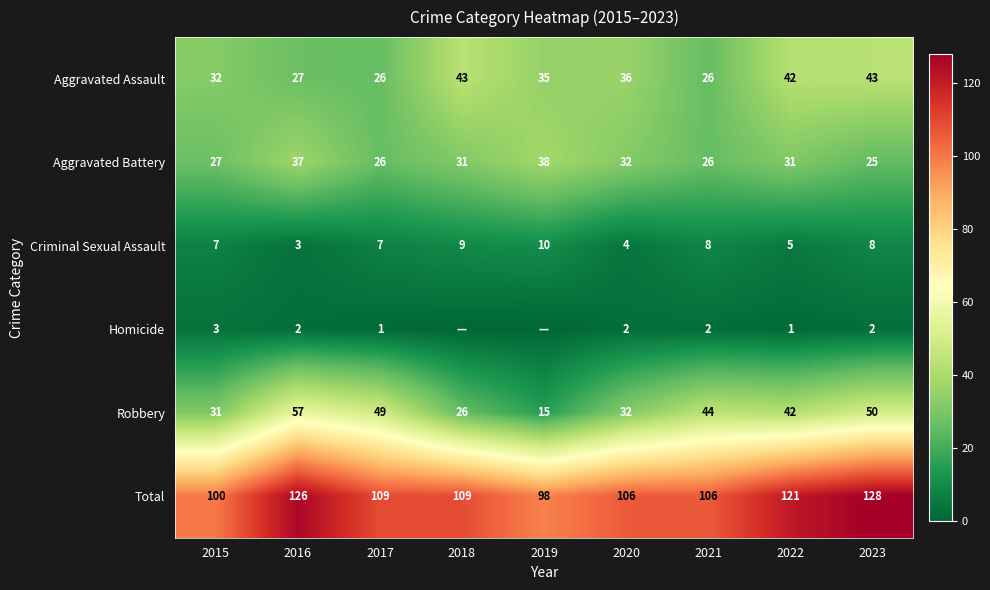

Count the Criminal Sexual Assault values in the range 5 to 8.

5